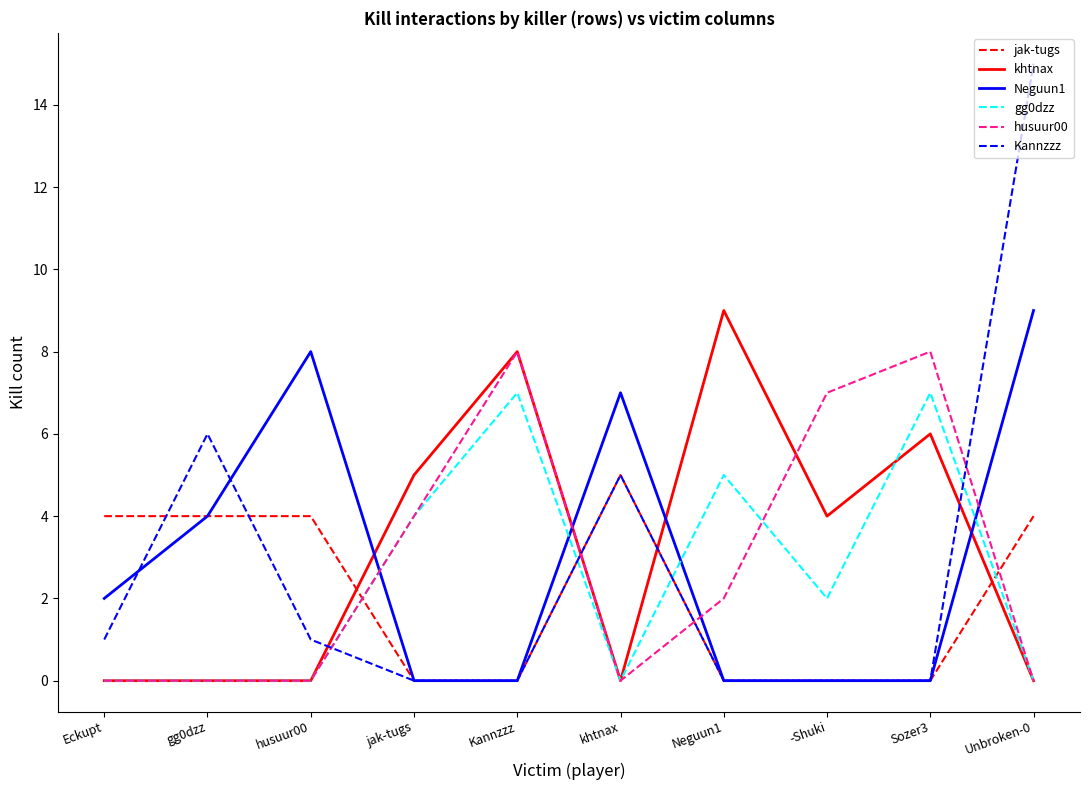

Is it true that husuur00 equals -3 at khtnax?

False